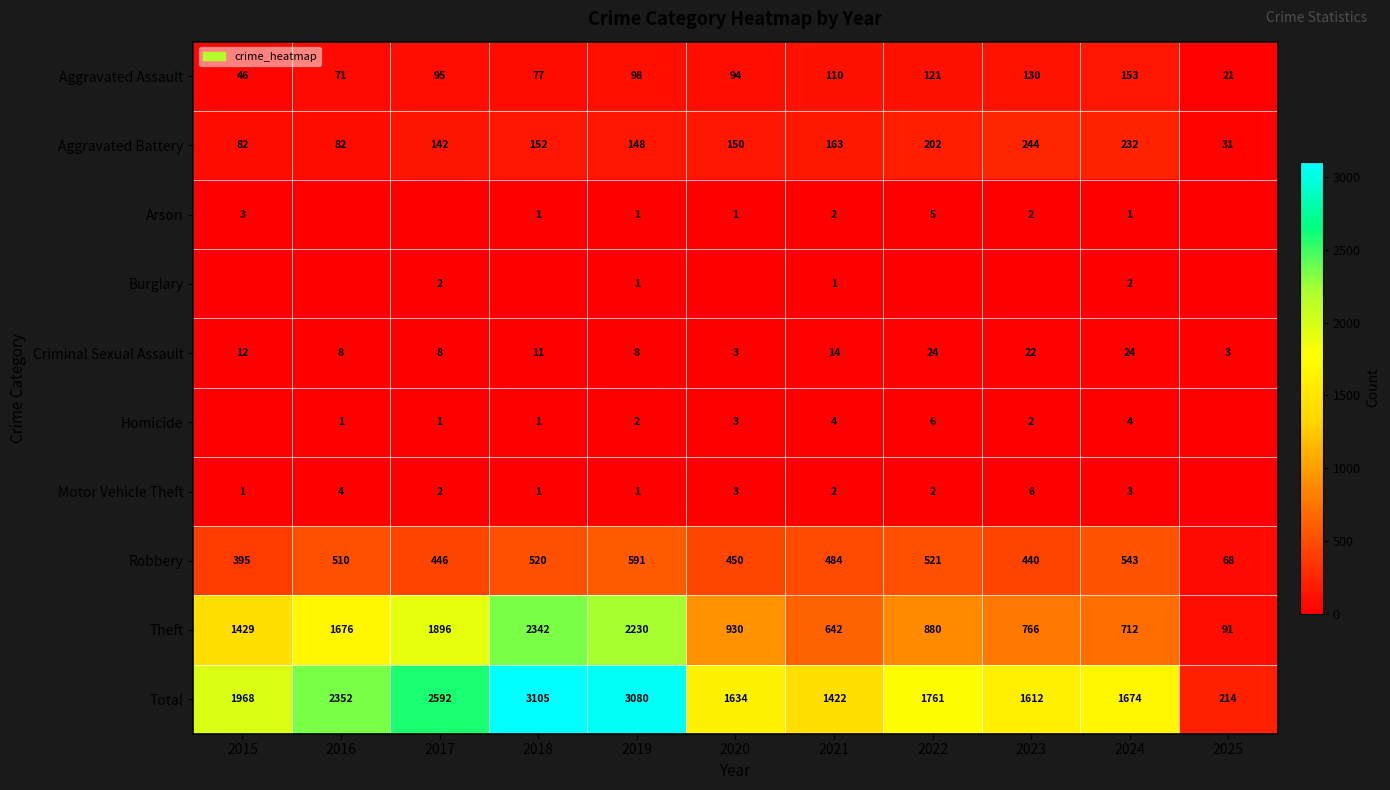

What is the lowest value of the Robbery series?

68